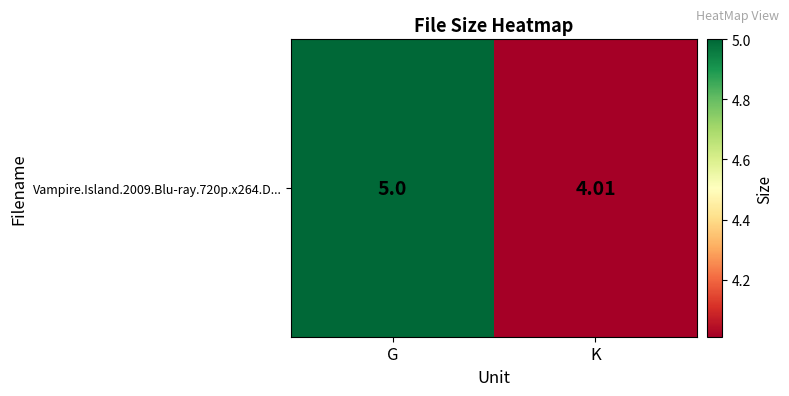

List the labels in order of value, smallest first.

K, G